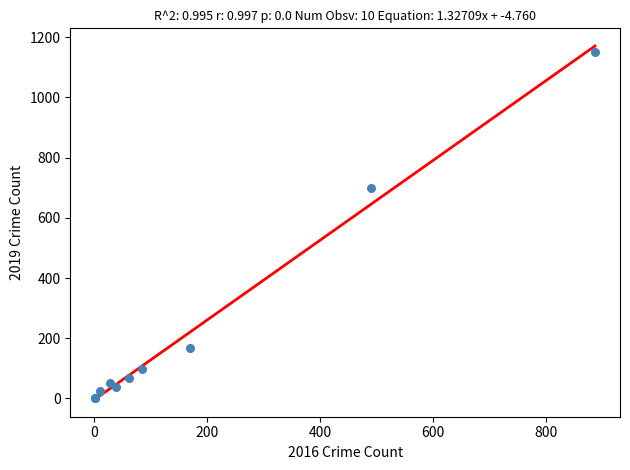

What Y value in the scatter plot is closest to 577?

699